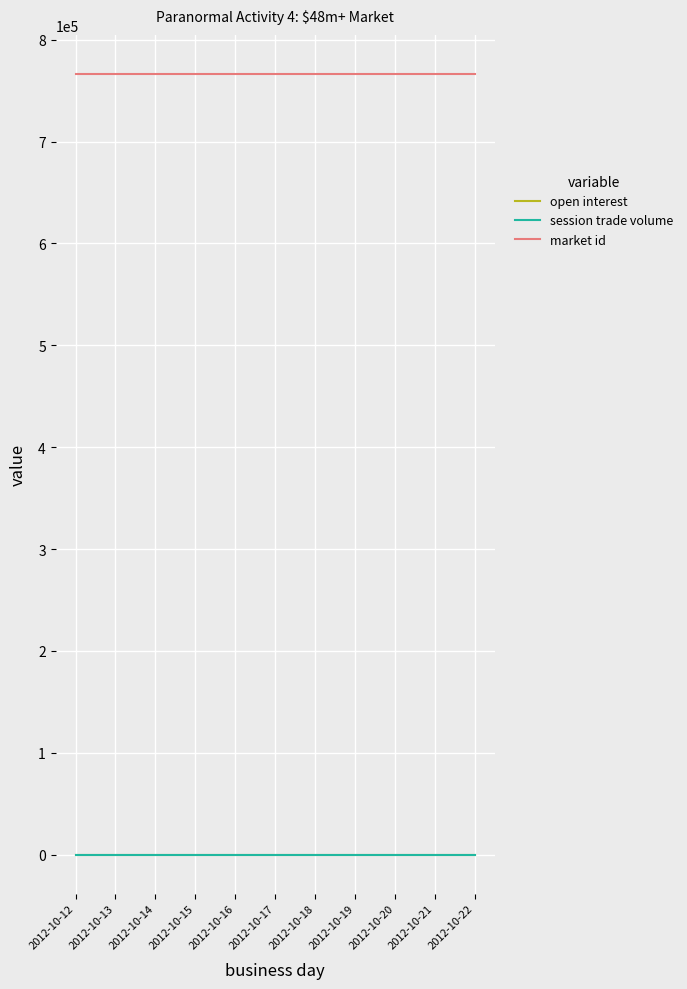

Does the chart display data point markers on the line(s)?

No